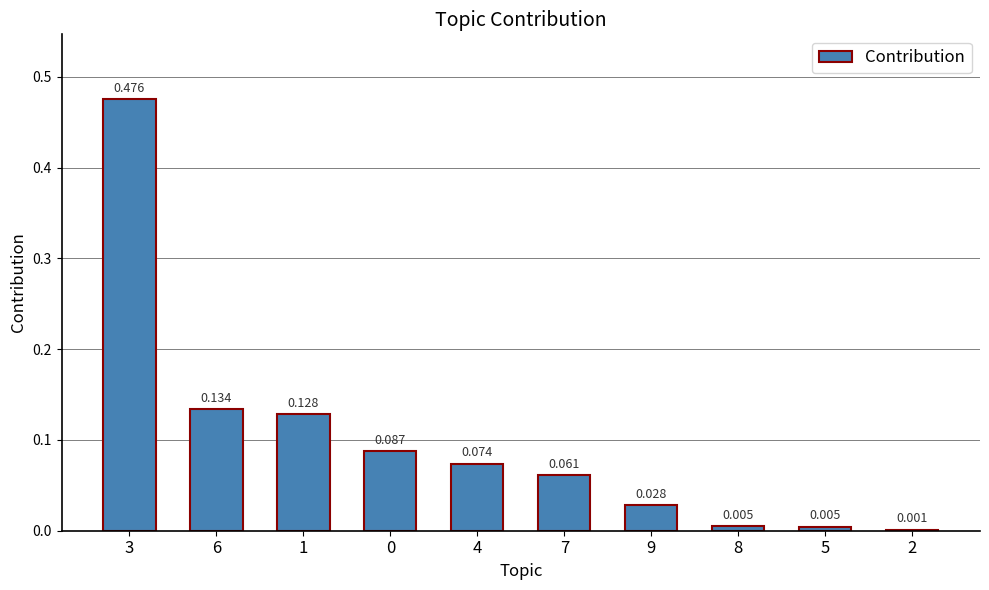

What position from the left is 5?

9